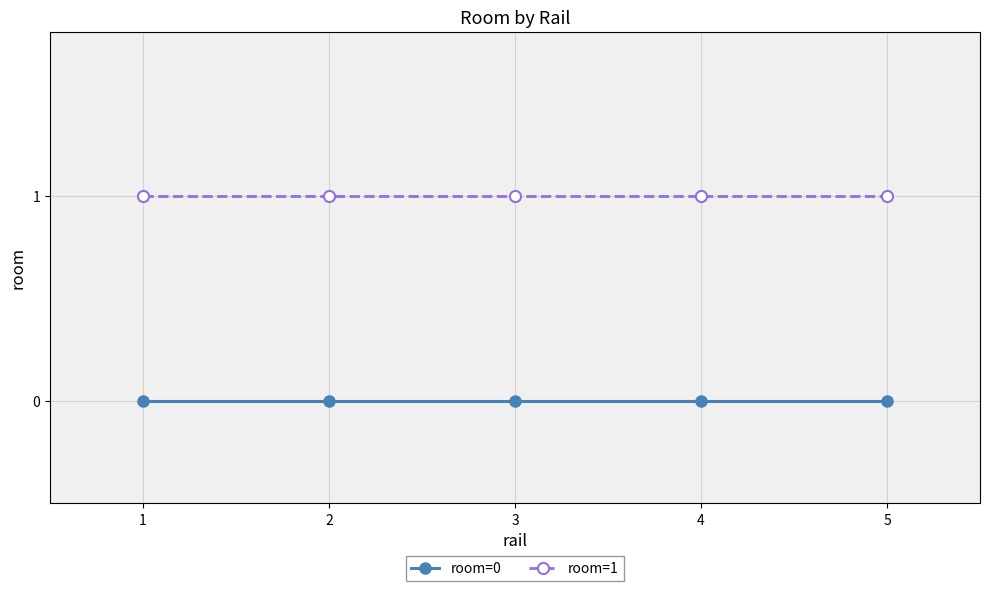

Does the chart have visible grid lines?

Yes